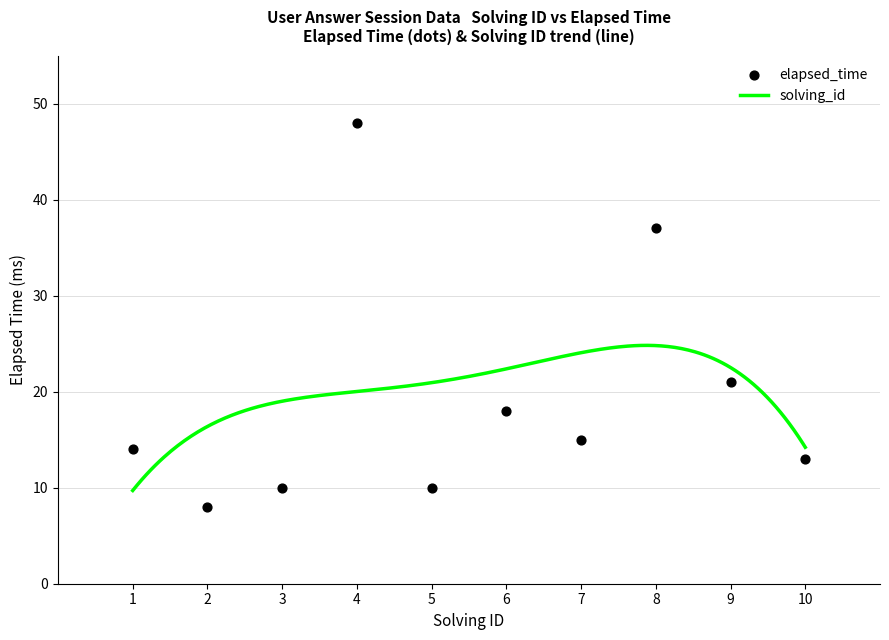

What is the change in value from 1 to 6?

+4